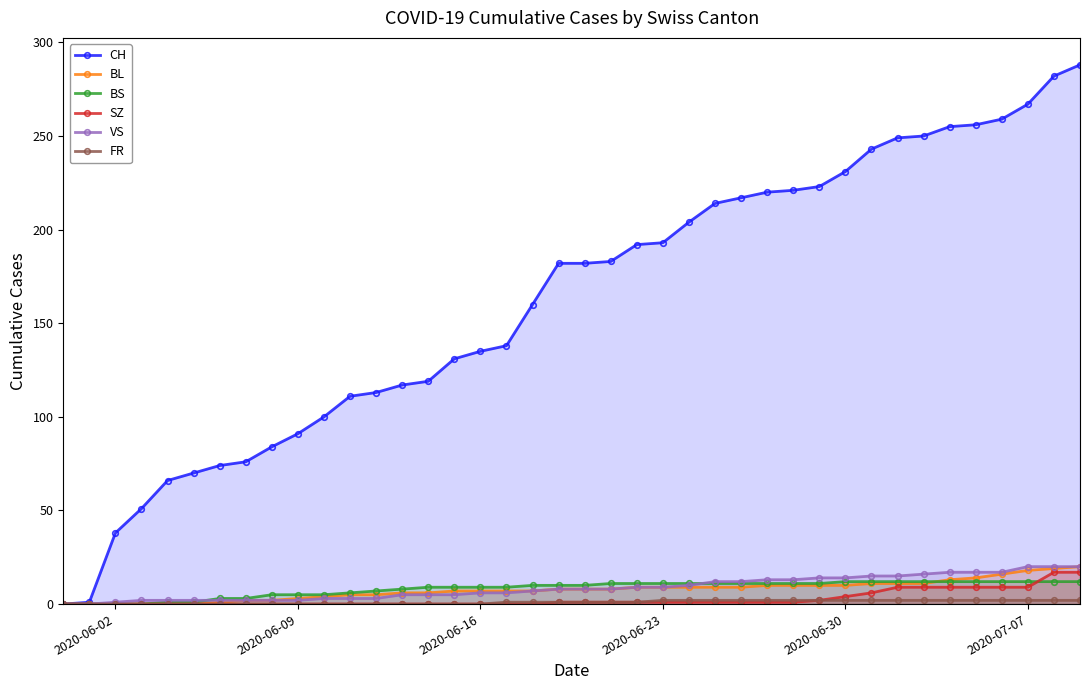

What is the maximum value shown in the chart?

288